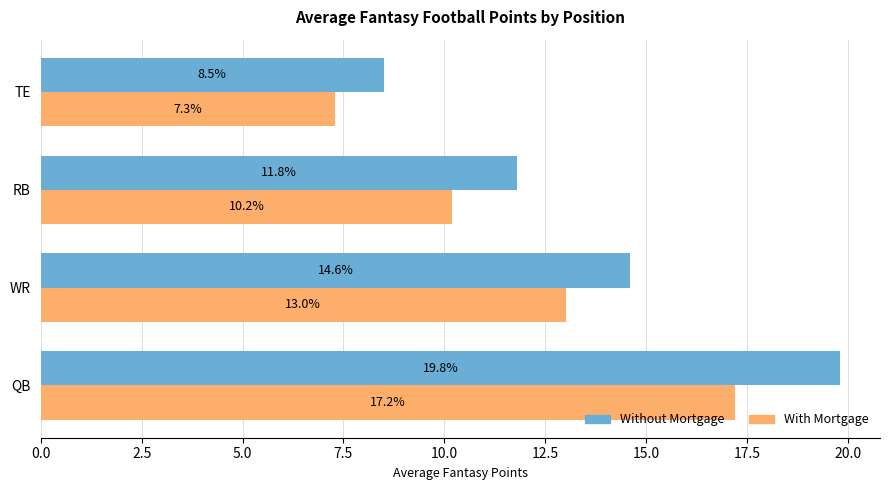

True or false: Without Mortgage has a value of 8.5 at TE.

True